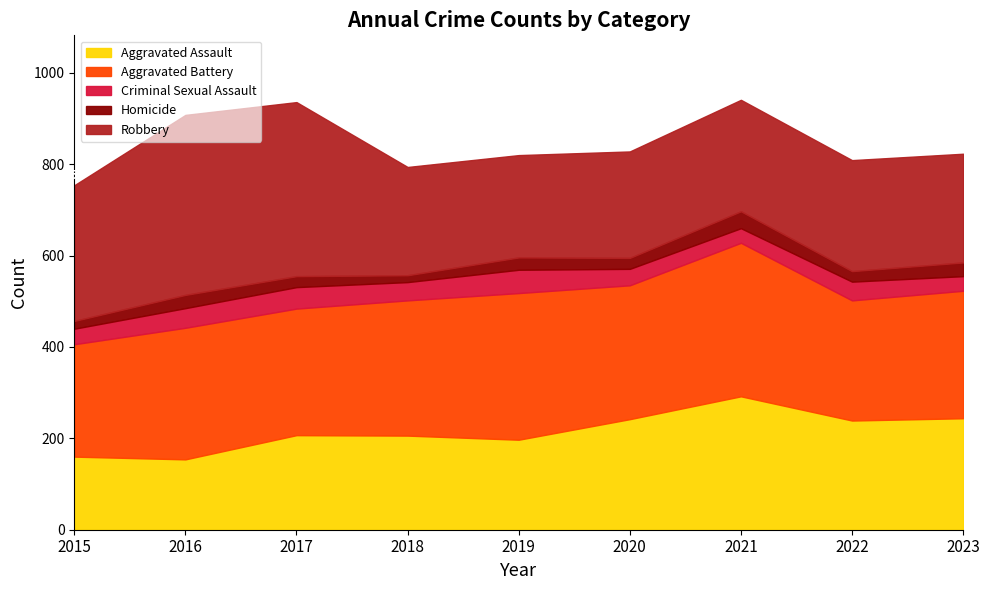

What are all the series names shown in the legend?

Aggravated Assault, Aggravated Battery, Criminal Sexual Assault, Homicide, Robbery